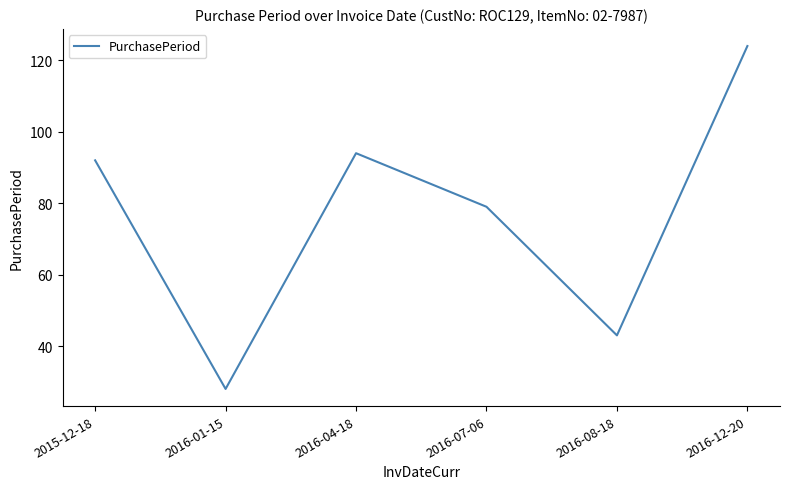

Reading left to right, transcribe all the data shown in this chart.

2015-12-18=92	2016-01-15=28	2016-04-18=94	2016-07-06=79	2016-08-18=43	2016-12-20=124